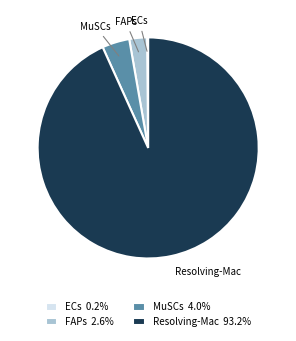

Between MuSCs and FAPs, which is larger?

MuSCs